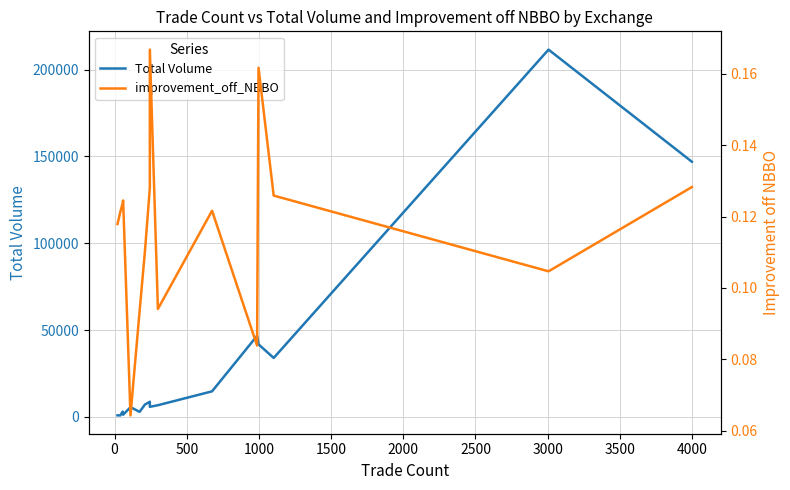

How many series are shown in this chart?

2